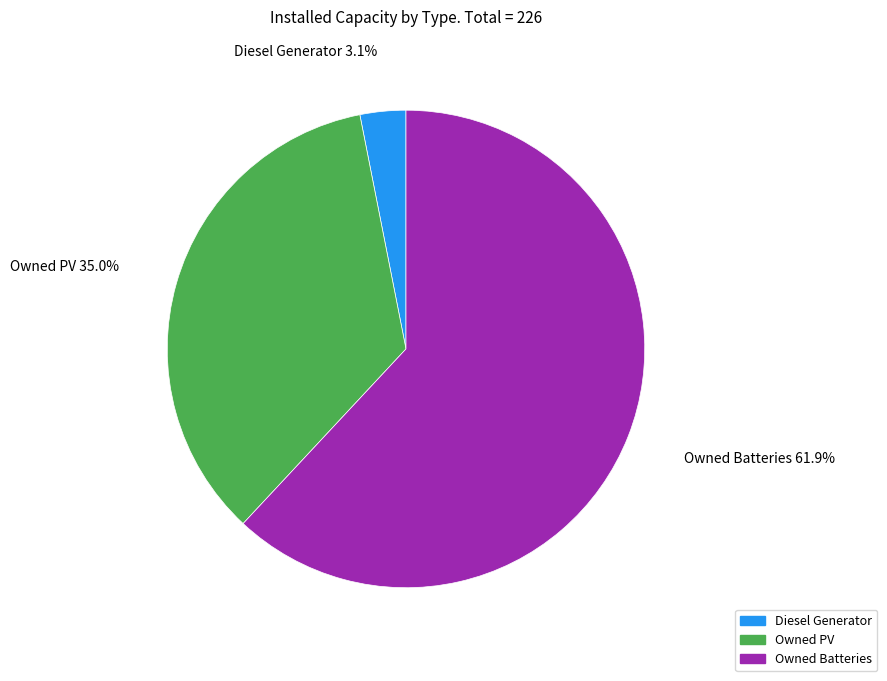

True or false: Owned Batteries accounts for 73% of the total.

False